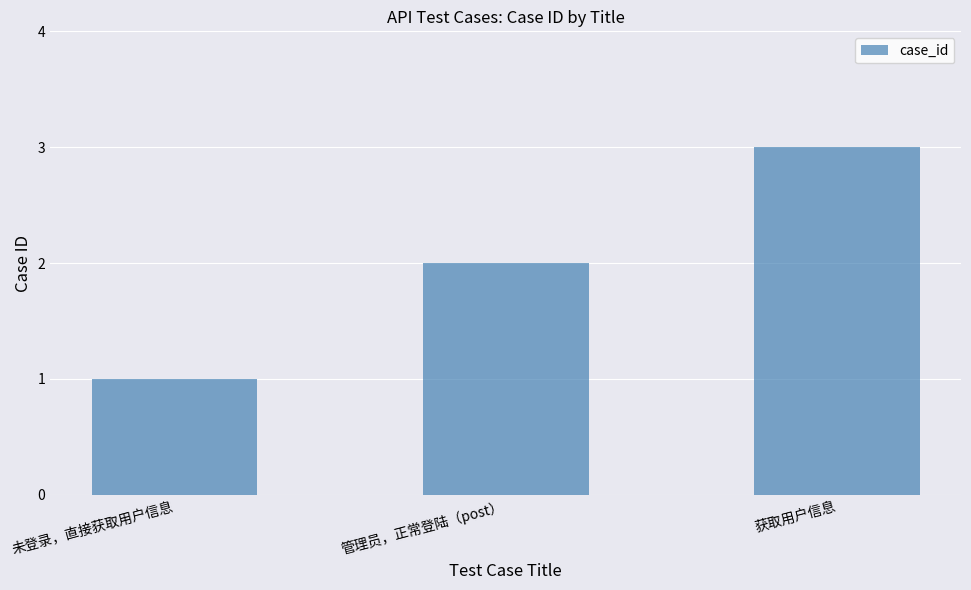

What position from the right is 未登录，直接获取用户信息?

3